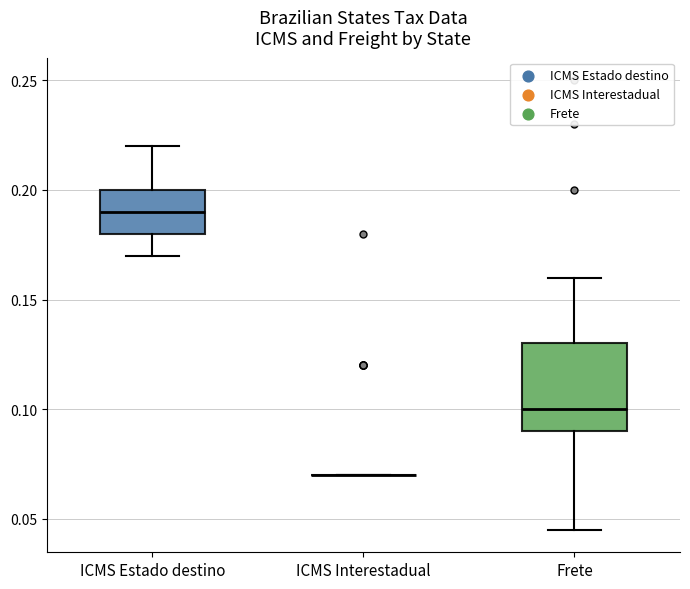

Reading left to right, read every box against the y-axis: the position of its median line, the range the box covers, and the ends of its whiskers. The values are not printed on the chart, so give them approximately, as read against the axis.

ICMS Estado destino: median 0.190, box 0.180 to 0.200, whiskers 0.170 to 0.220
ICMS Interestadual: box collapsed to a line at 0.070, whiskers 0.070 to 0.070
Frete: median 0.100, box 0.090 to 0.130, whiskers 0.045 to 0.160